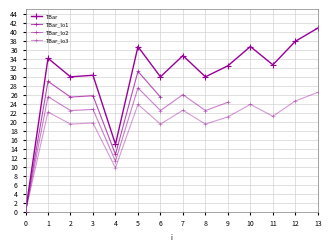

Where is the first local maximum?

1